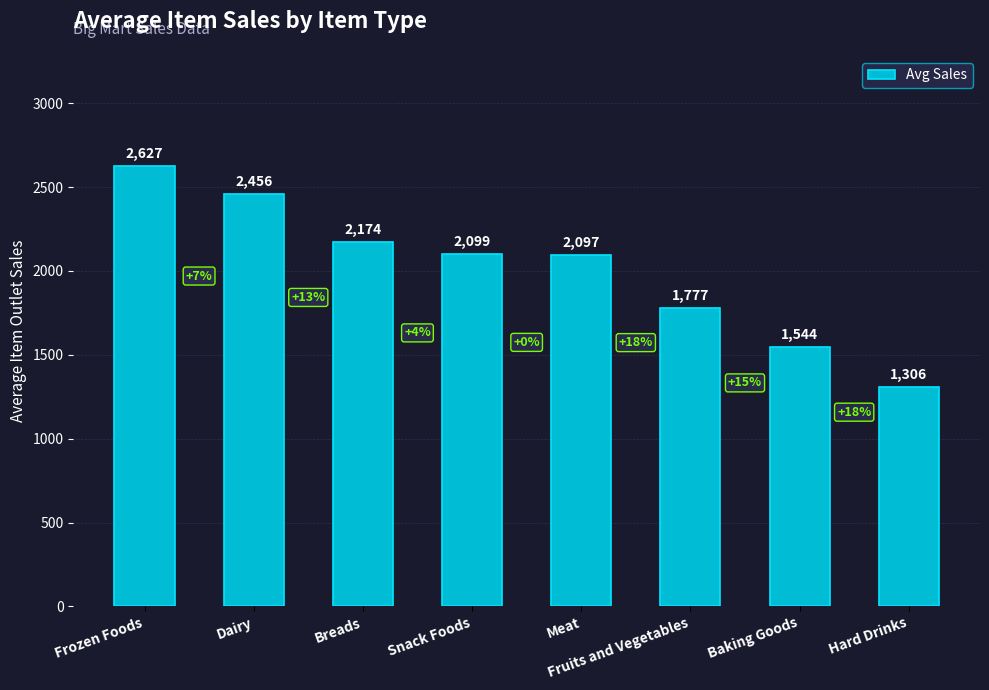

Count the number of data series in this chart.

1